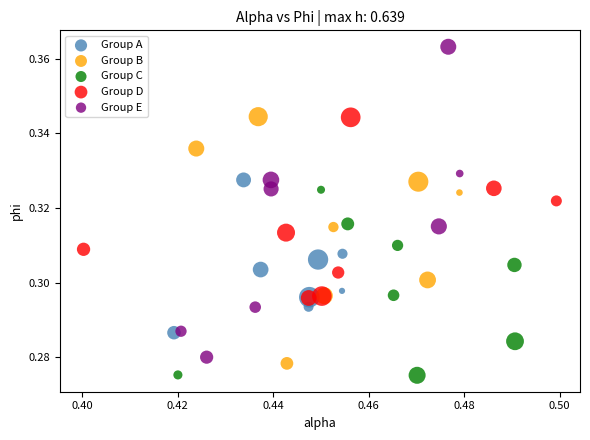

Which series reaches the maximum Y coordinate?

Group E